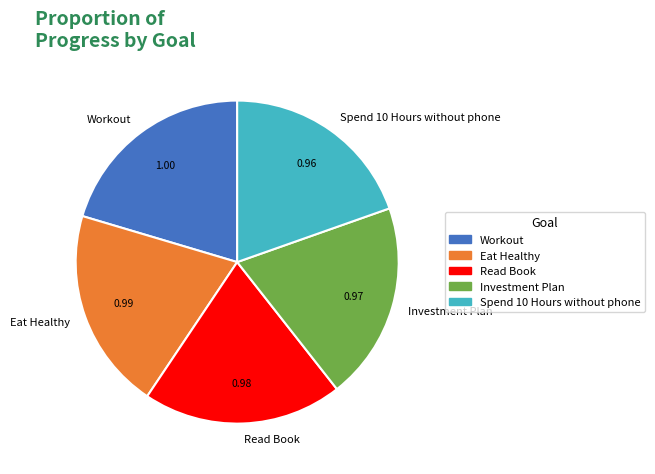

Does Read Book represent more than half of the total?

No